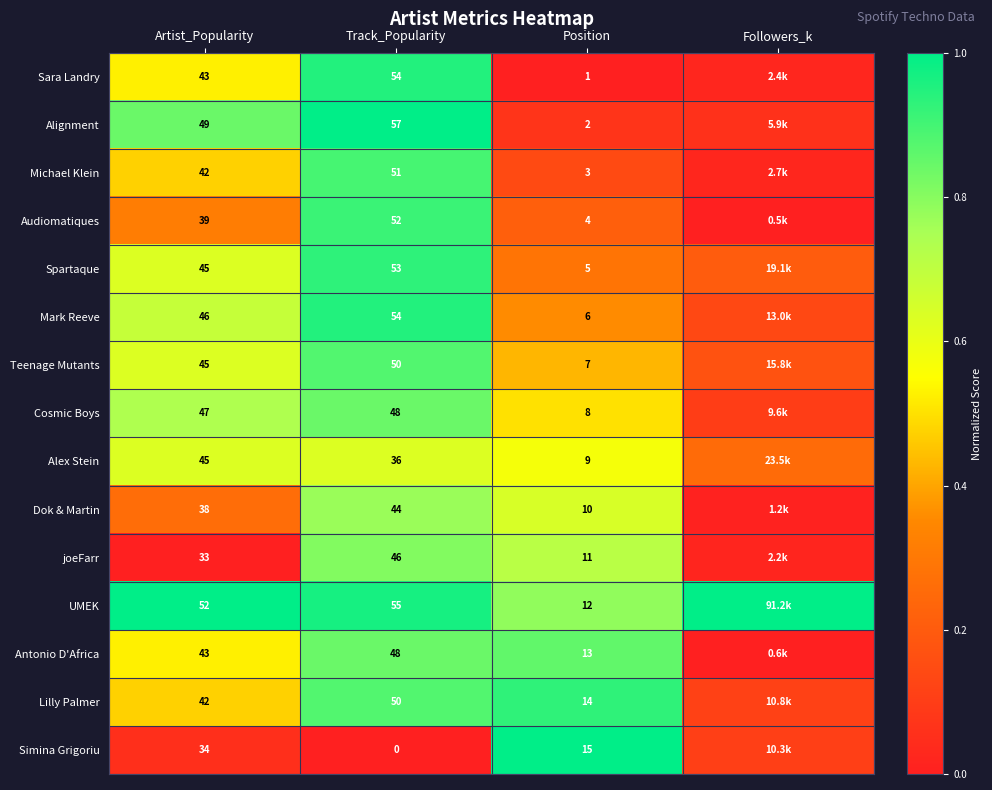

At Position, list the series in order from smallest to largest.

Sara Landry, Alignment, Michael Klein, Audiomatiques, Spartaque, Mark Reeve, Teenage Mutants, Cosmic Boys, Alex Stein, Dok & Martin, joeFarr, UMEK, Antonio D'Africa, Lilly Palmer, Simina Grigoriu